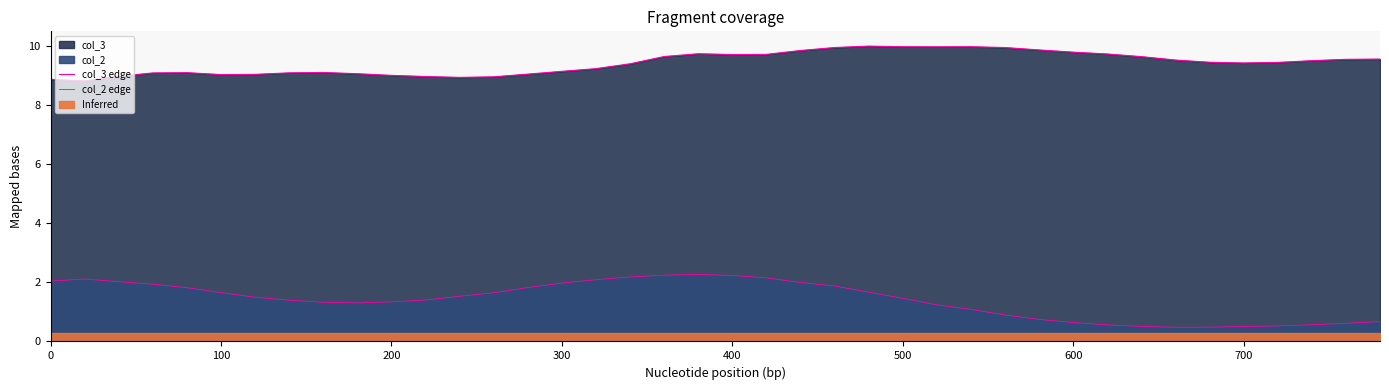

At how many categories does at least one series exceed 5?

40